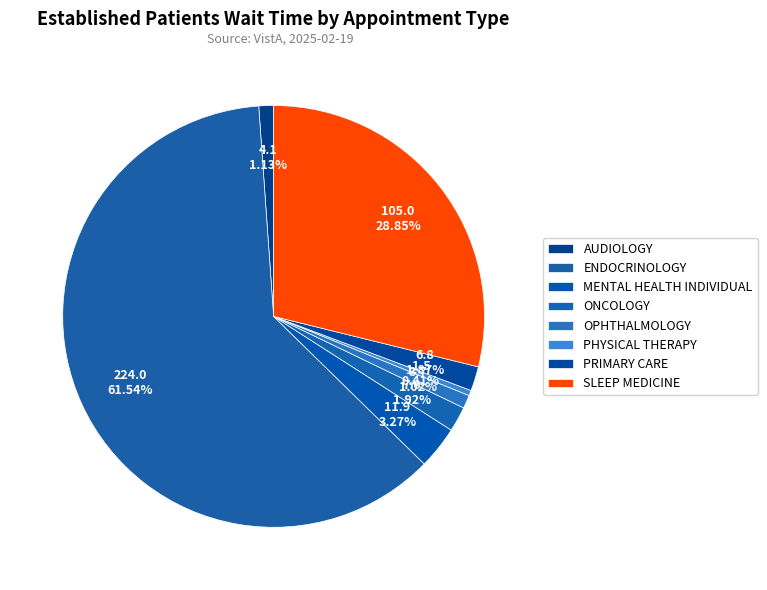

To the nearest percent, what percentage of the pie is ENDOCRINOLOGY?

62%